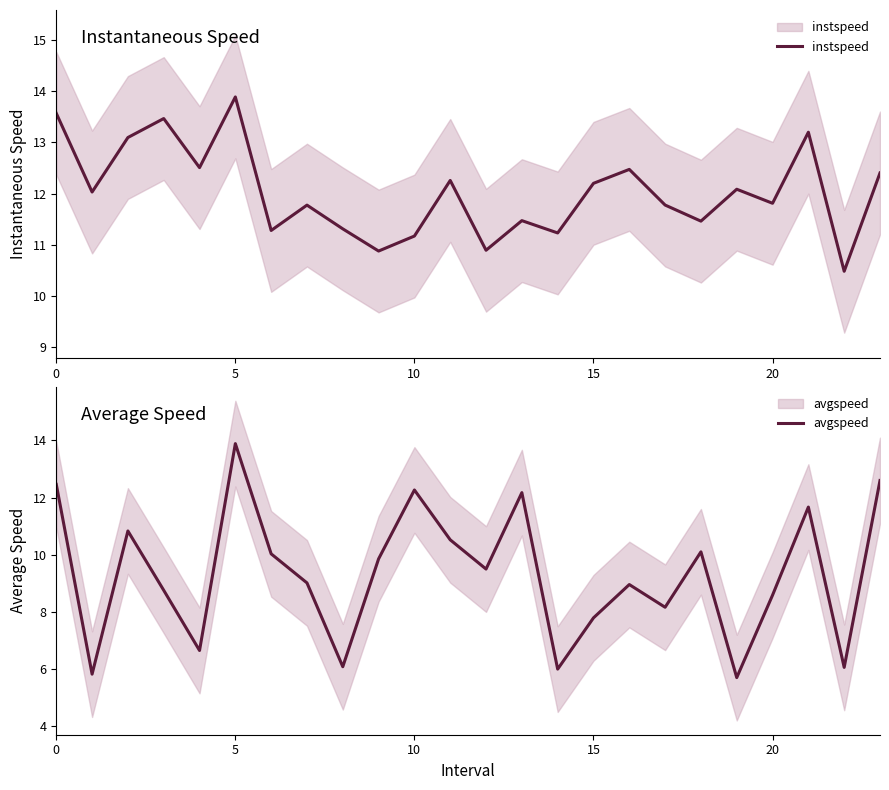

What is the difference between the instspeed values at 6 and 9?

0.4